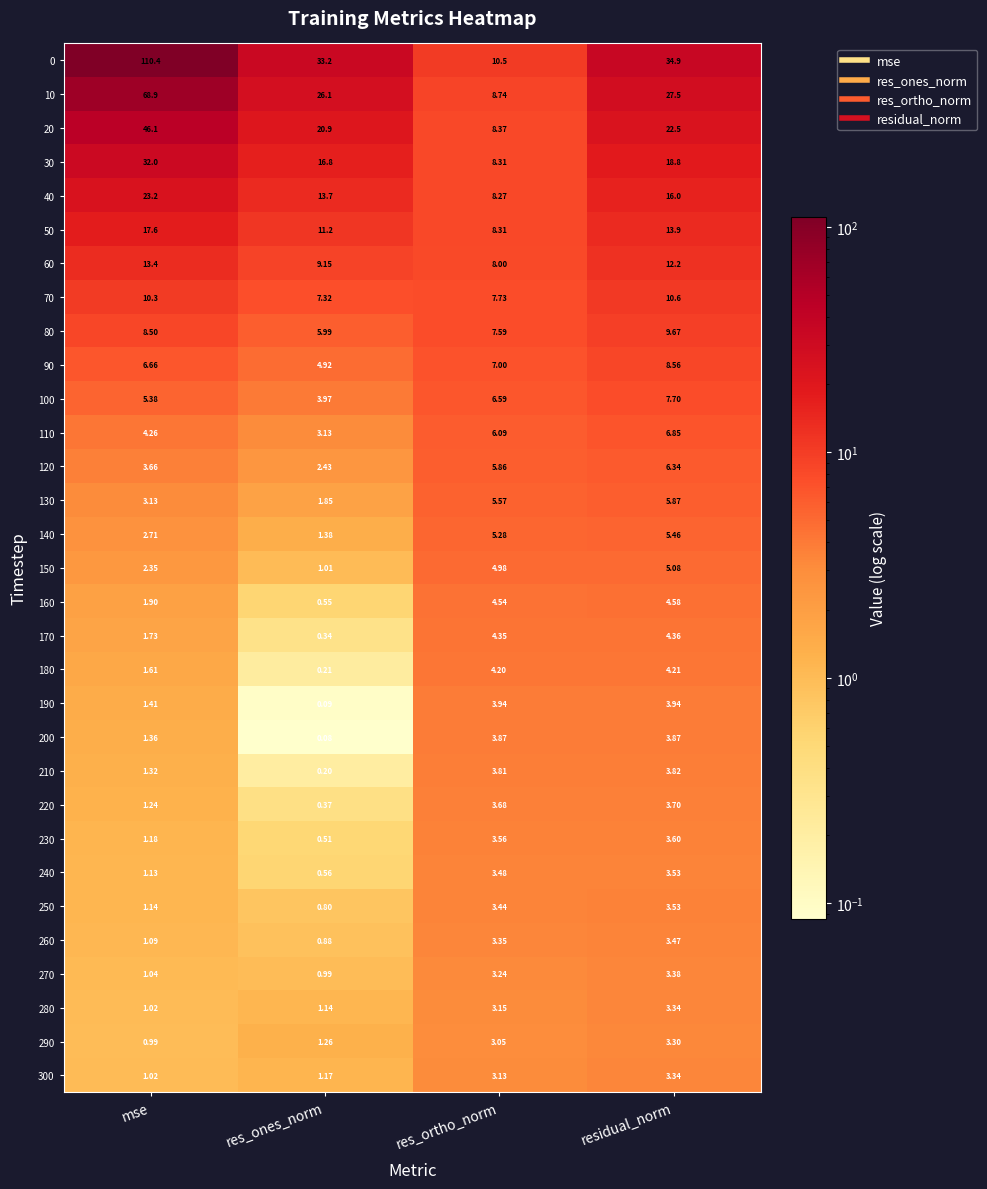

At how many categories does at least one series exceed 20?

3